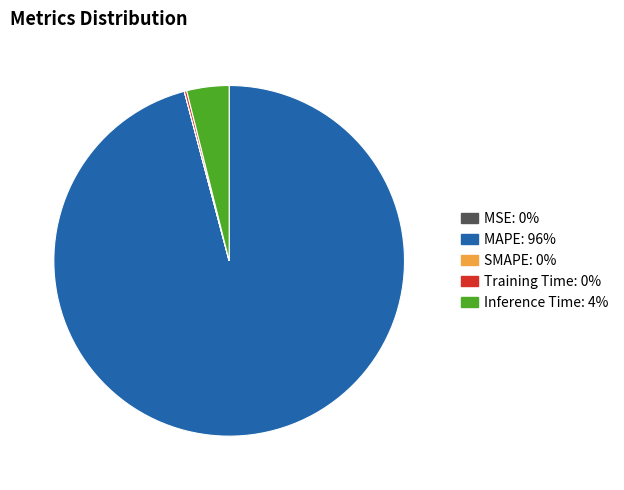

Does MAPE account for over 50% of the chart?

Yes